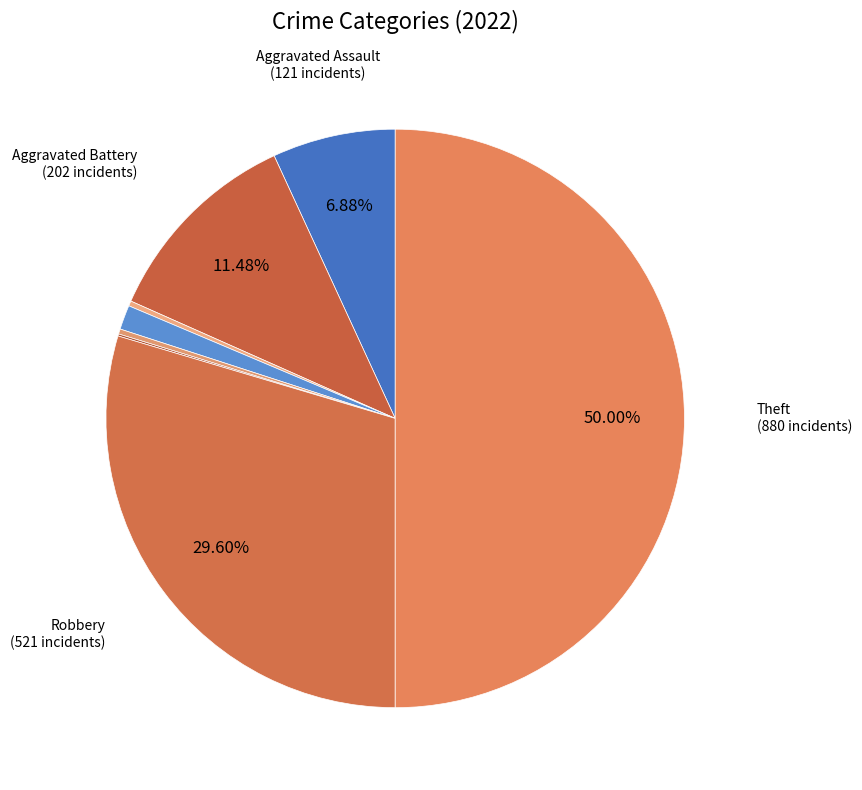

Rank the categories by value from lowest to highest.

Burglary, Motor Vehicle Theft, Arson, Homicide, Criminal Sexual Assault, Aggravated Assault, Aggravated Battery, Robbery, Theft